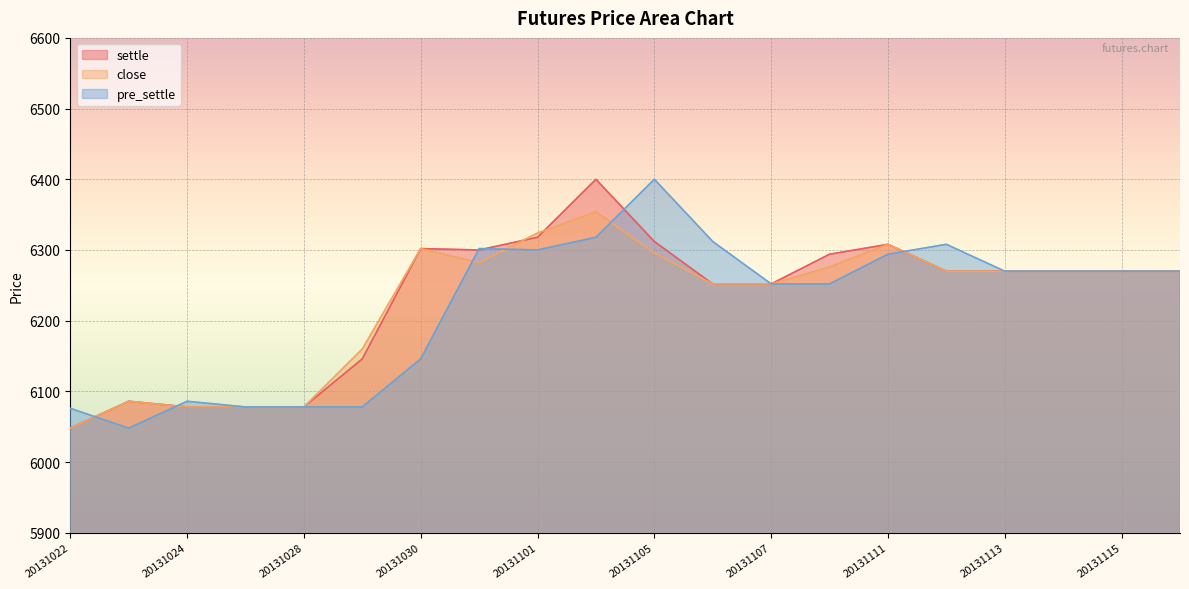

Is it true that close equals 6086 at 20131023?

True